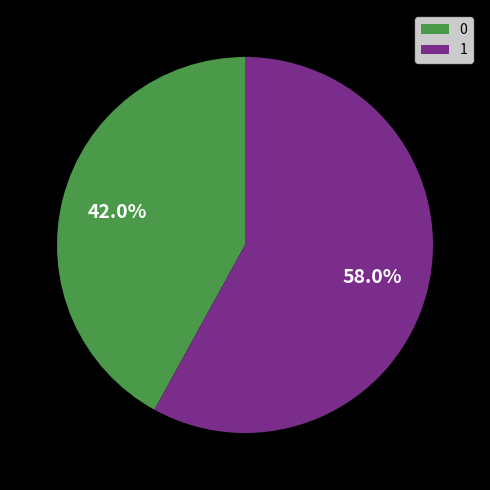

The 1 slice represents 58% of the pie. True or false?

True